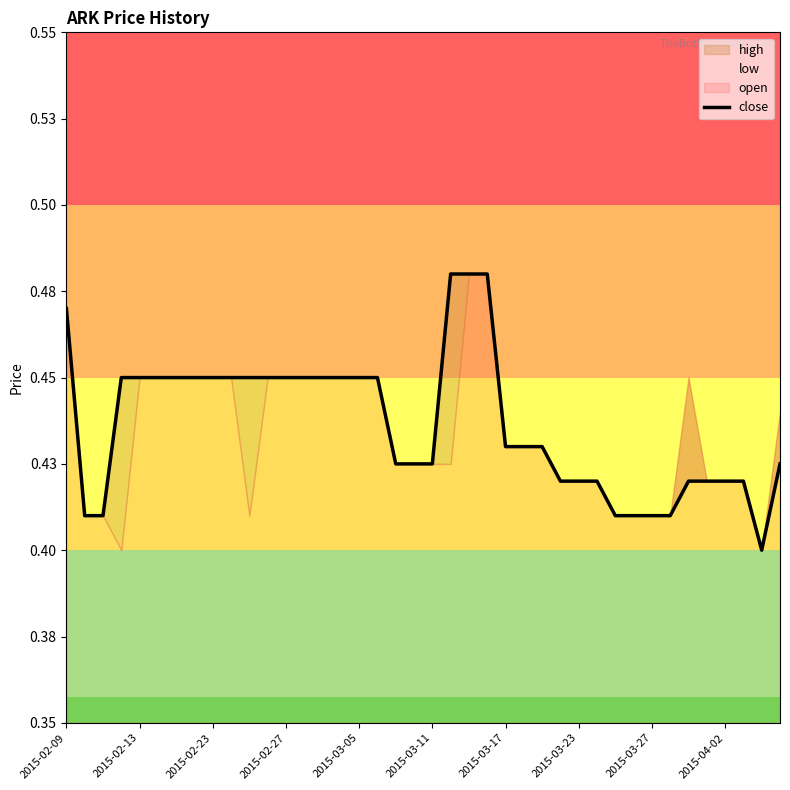

True or false: the data has more than 0 interior local peaks.

False